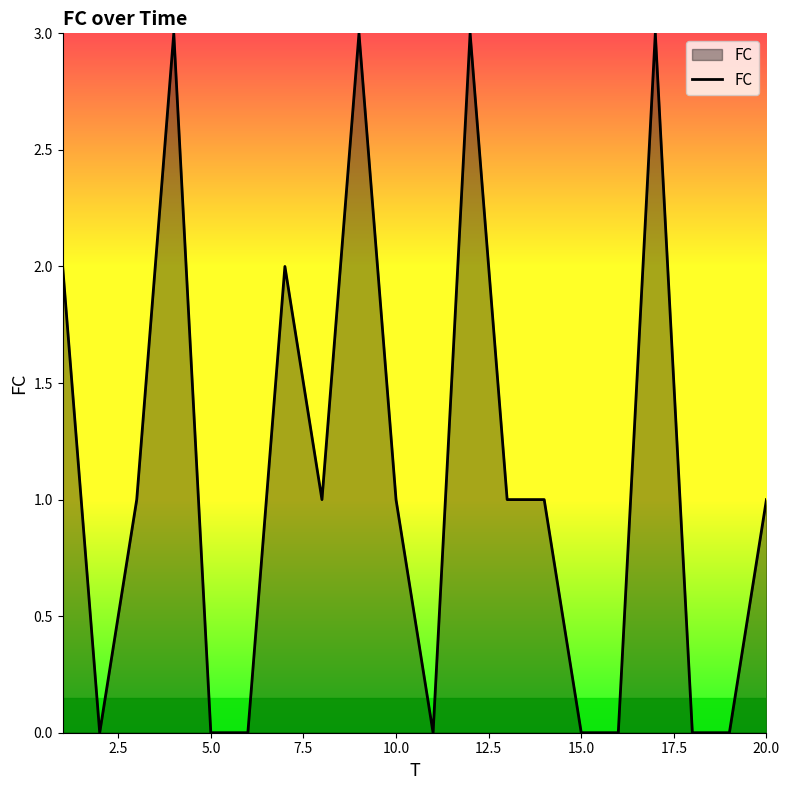

What is the maximum value shown in the chart?

3